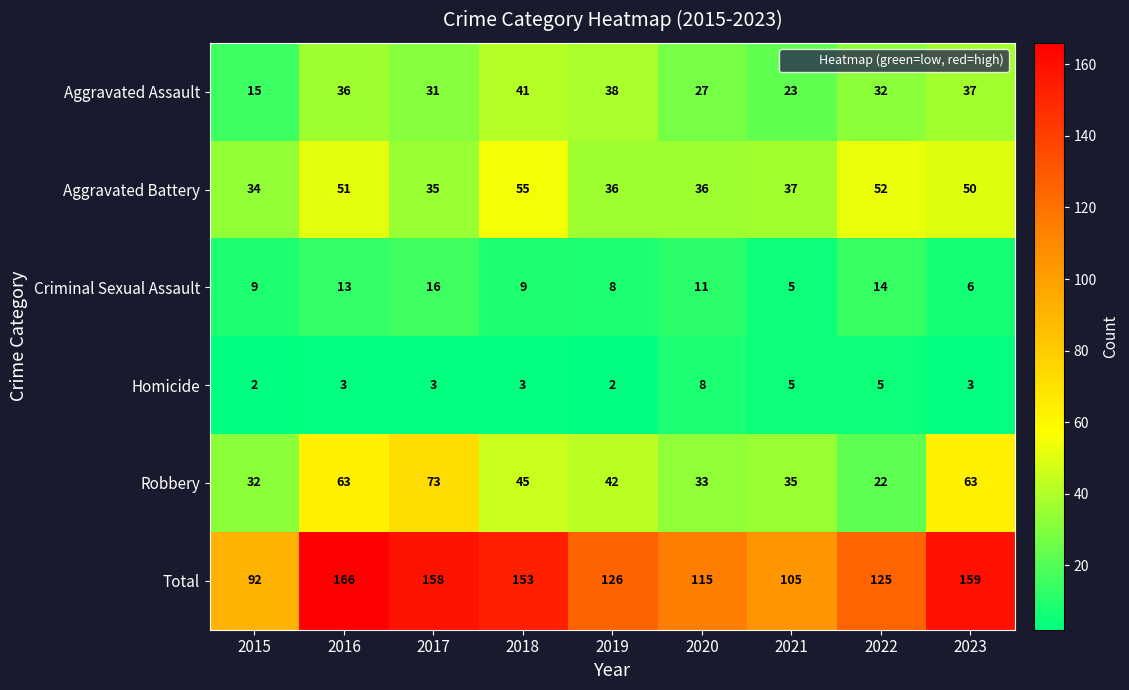

Which series has the largest range (max minus min)?

Total